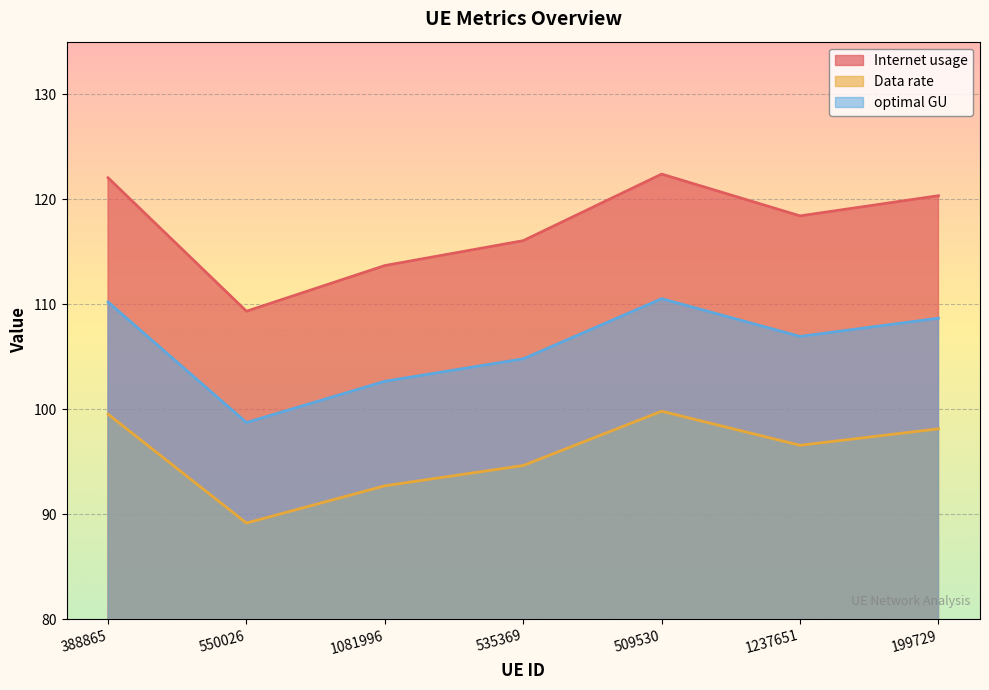

Where does the optimal GU series first go above 96?

388865